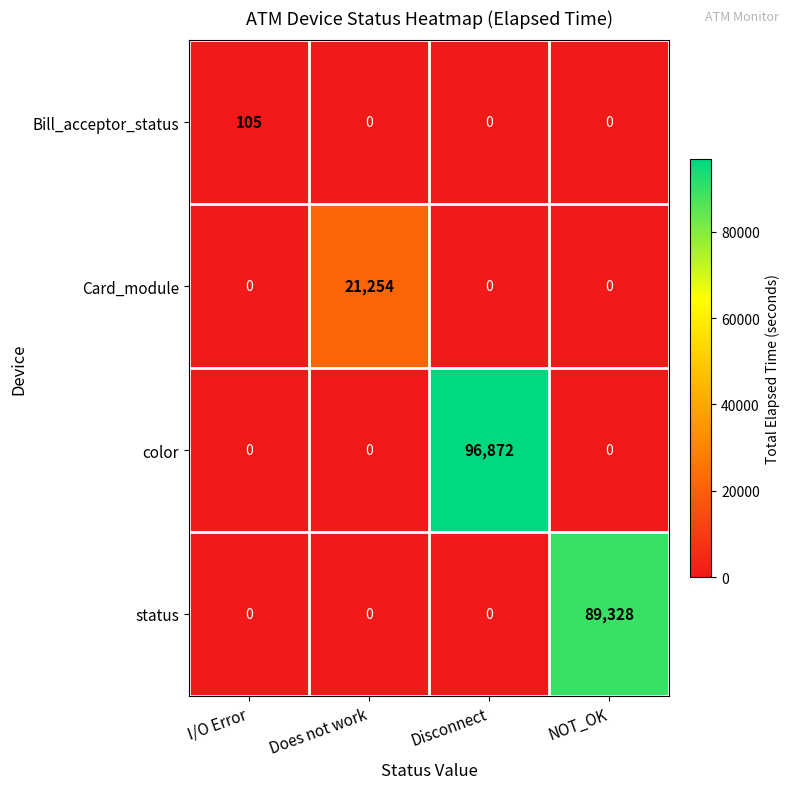

Is it true that Bill_acceptor_status equals -55 at Does not work?

False